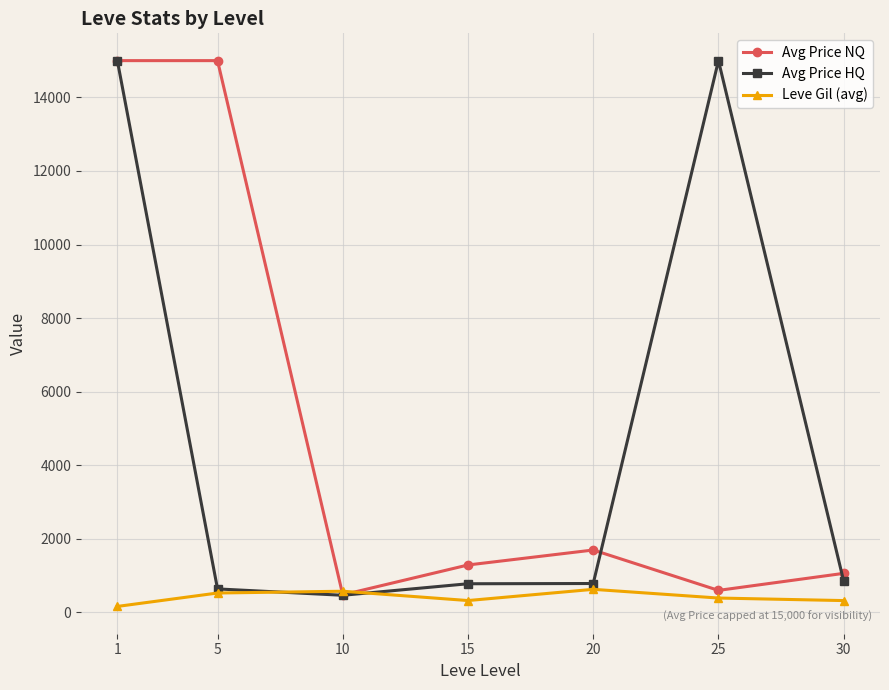

True or false: Avg Price HQ has more than 0 points higher than both neighbors.

True